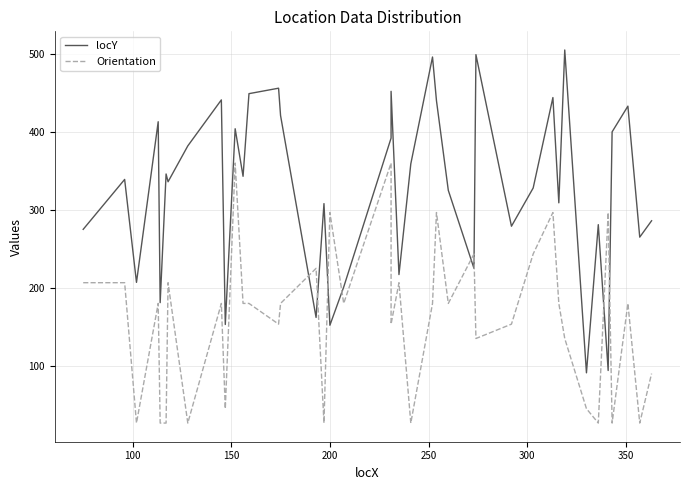

How many times do Orientation and locY cross each other?

8